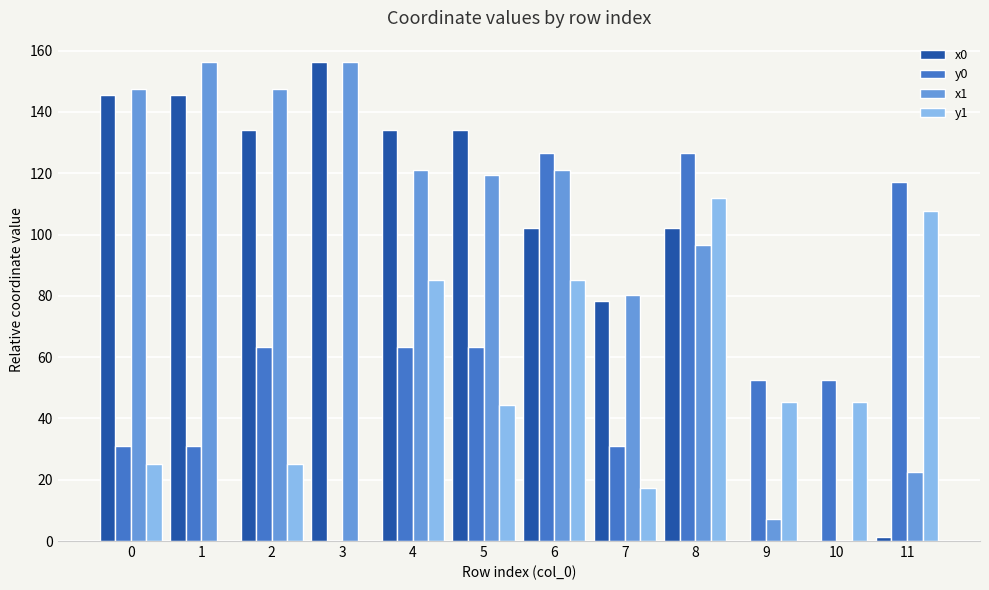

Is it true that x1 equals 241.2 at 0?

False